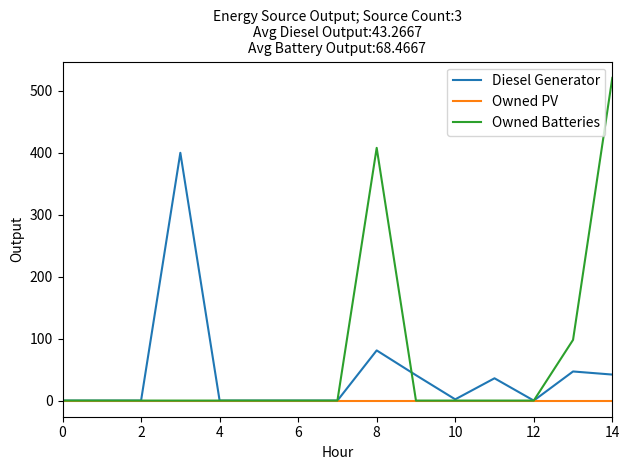

List the series in order of their peak value, lowest first.

Owned PV, Diesel Generator, Owned Batteries